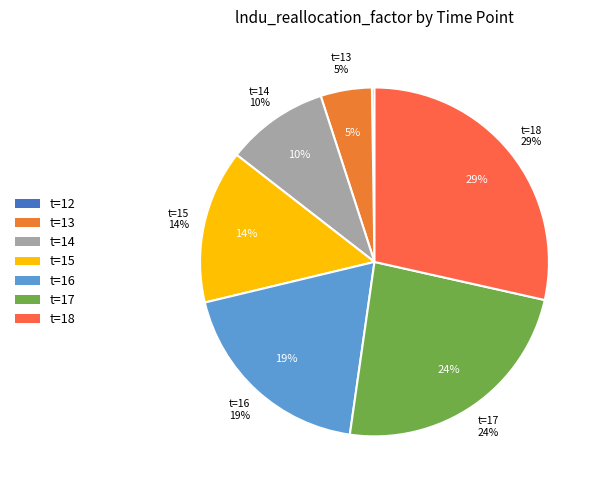

To the nearest percent, what is the difference between the 2 and 1 slice percentages?

5%